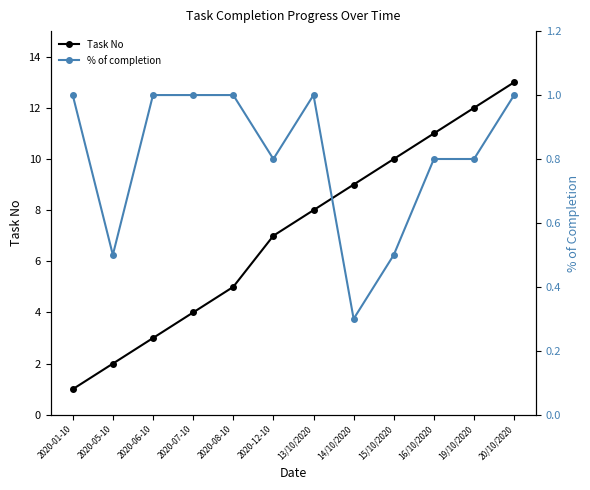

What is the spread (max minus min) of values at 2020-08-10?

4.0